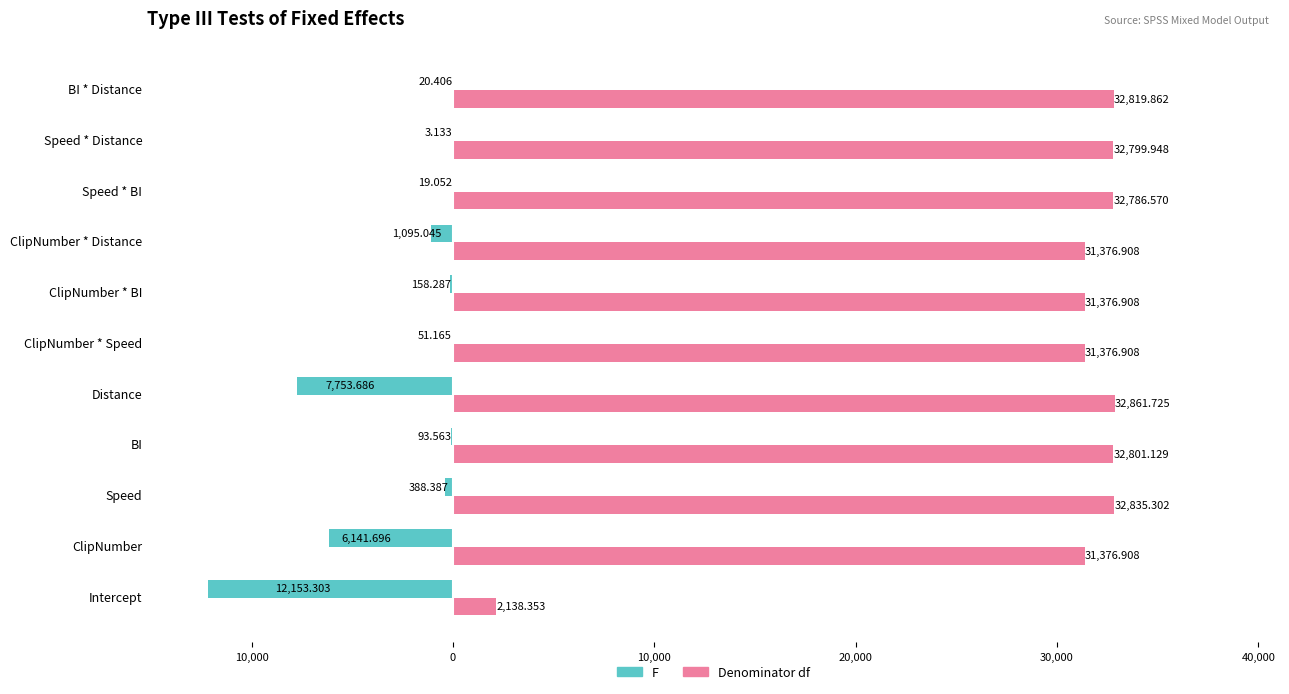

What are all the series names shown in the legend?

F, Denominator df